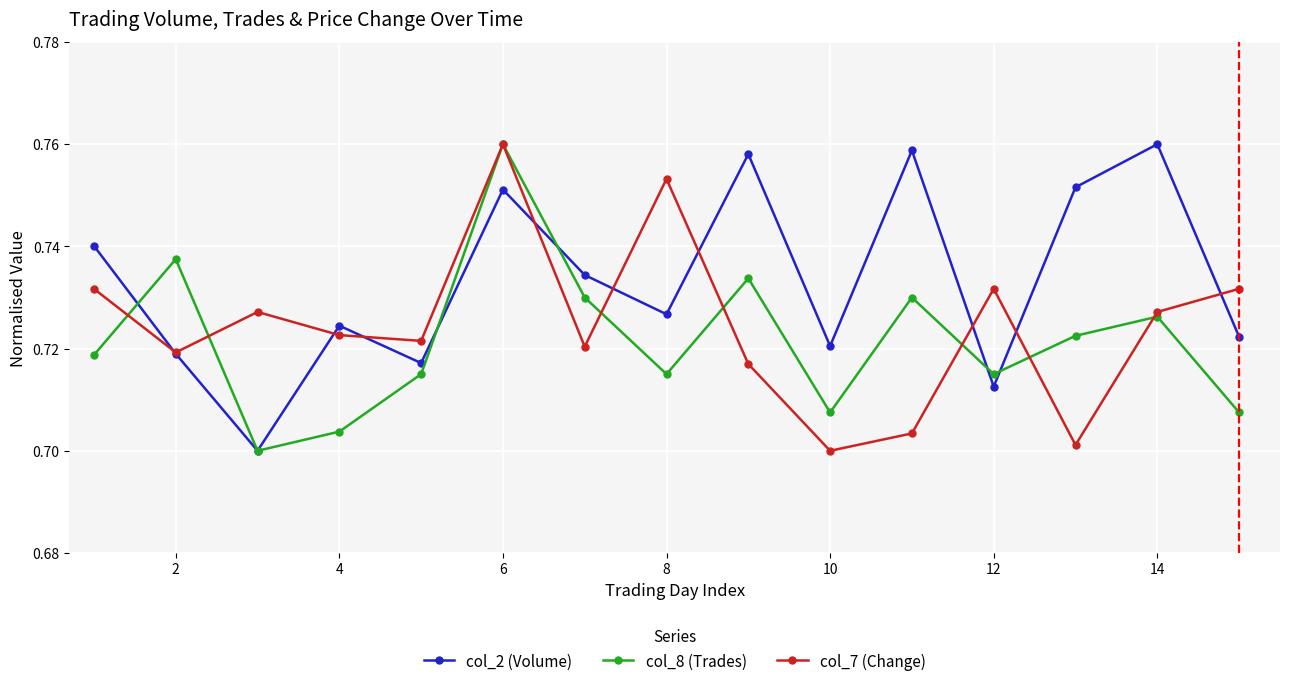

List the series in order of their overall mean, highest first.

col_2 (Volume), col_7 (Change), col_8 (Trades)